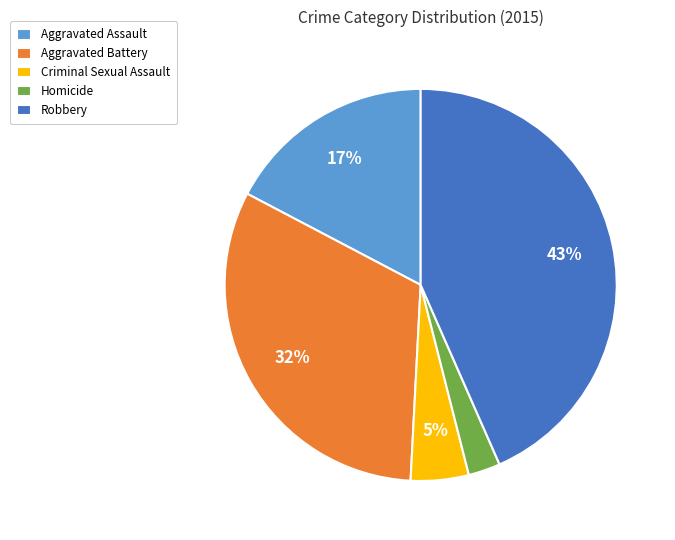

Which slice is the smallest?

Homicide